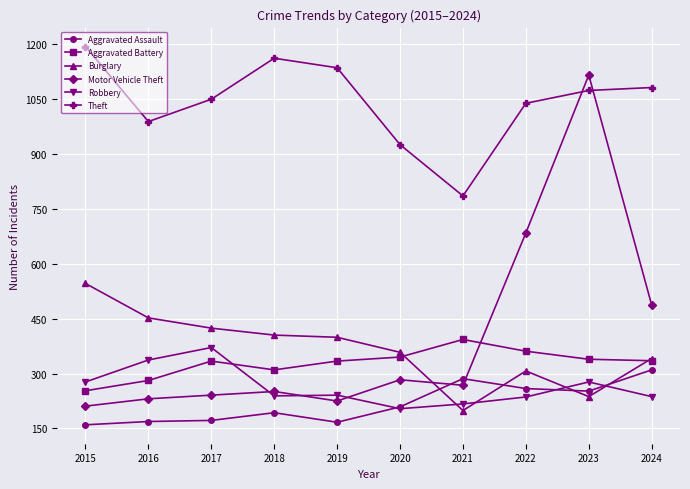

Which series changed the most between 2020 and 2024?

Motor Vehicle Theft